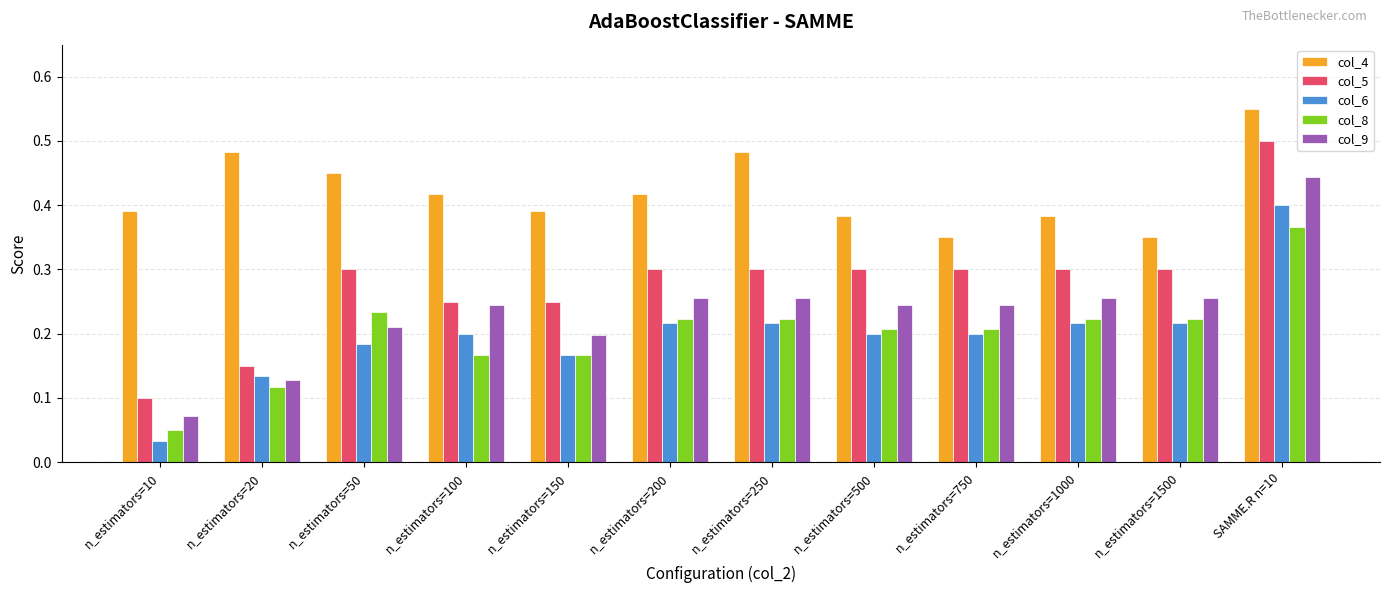

What is the sum of all col_5 values?

3.4